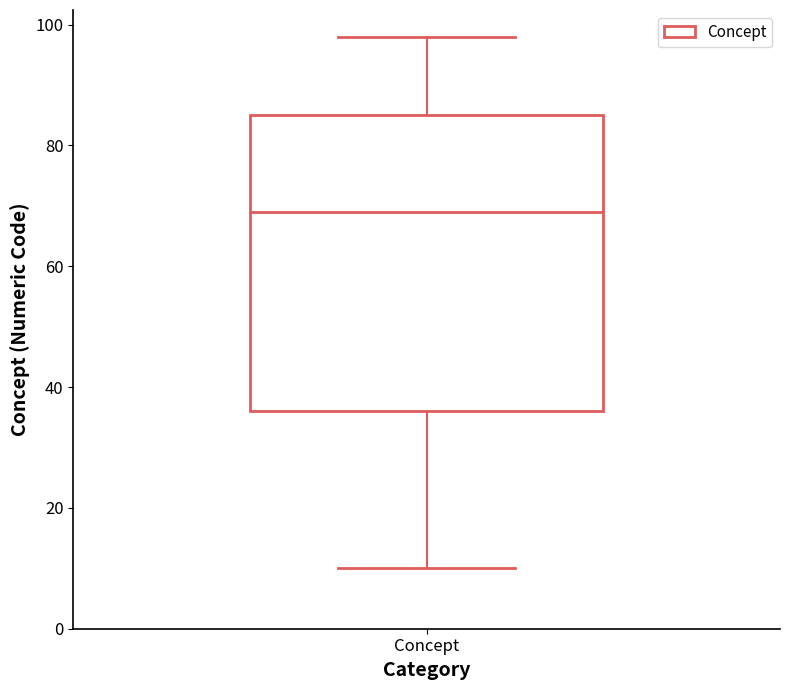

Read this box plot against the y-axis: the position of the median line, the range covered by the box, and the ends of both whiskers. The values are not printed on the chart, so give them approximately, as read against the axis.

median 70, box 36 to 86, whiskers 10 to 98